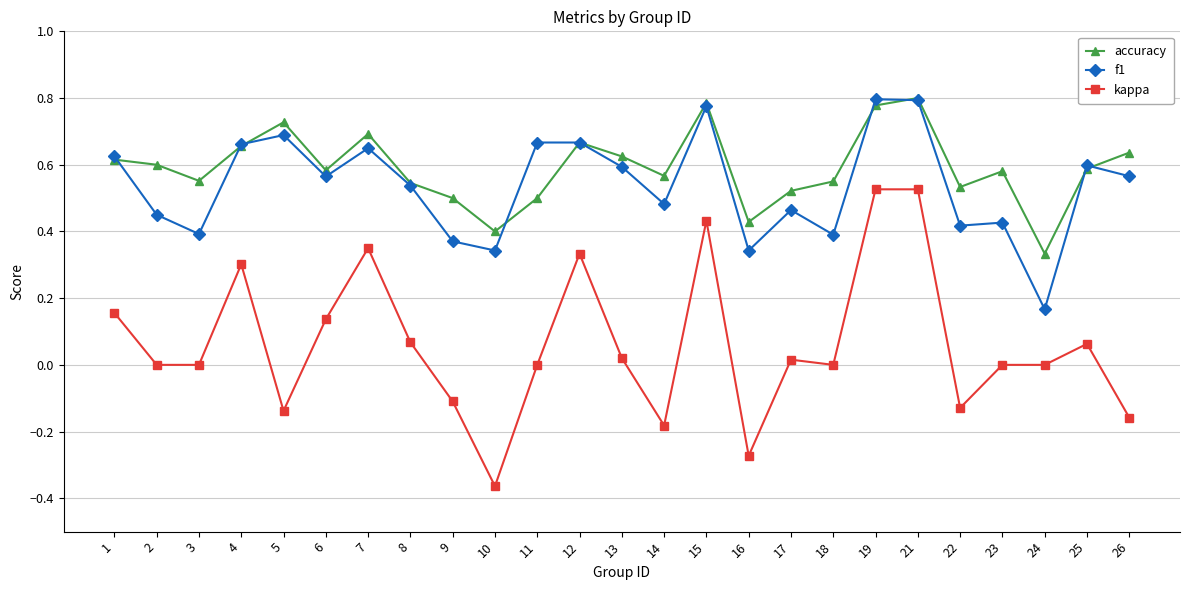

True or false: accuracy has a value of 0.3 at 15.

False